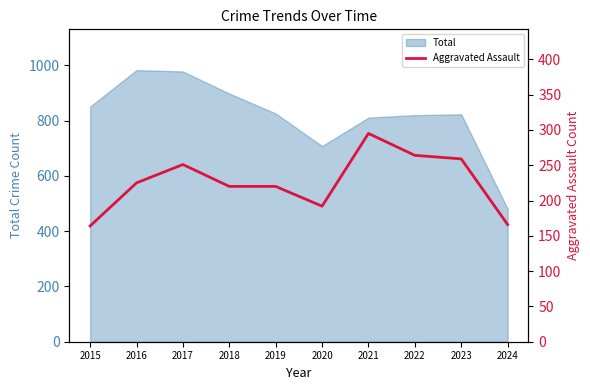

What is the maximum value for Total?

983